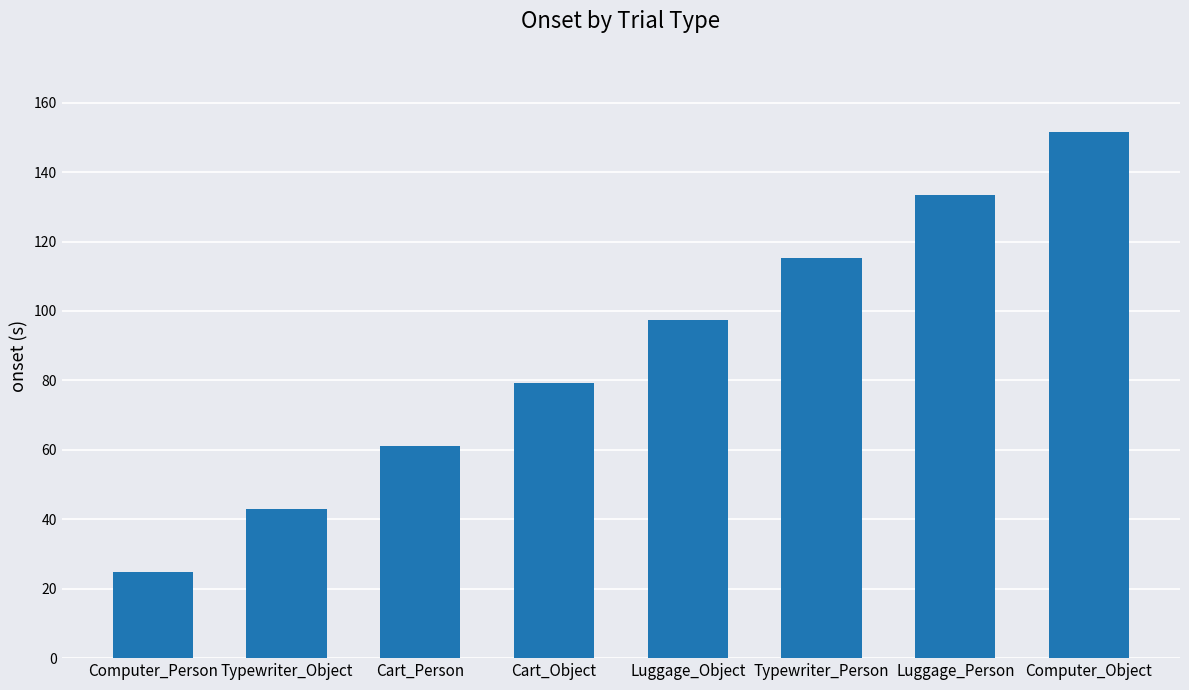

What is the change in value from Typewriter_Object to Cart_Person?

+18.1